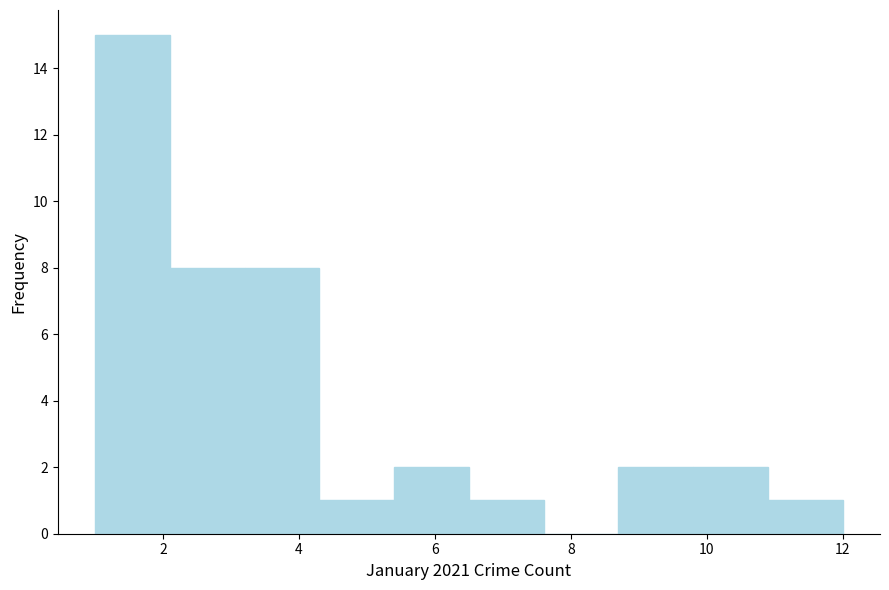

Over which range of the x-axis is the bar tallest?

1.0 to 2.1